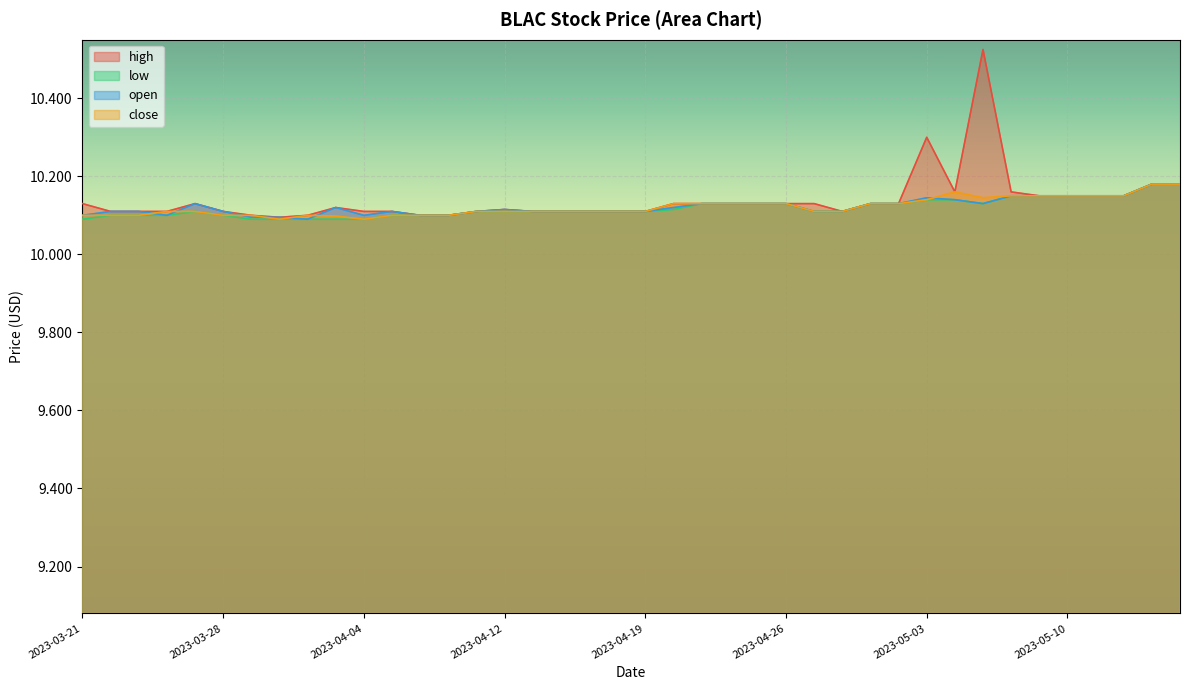

What position from the right is 2023-04-20?

19